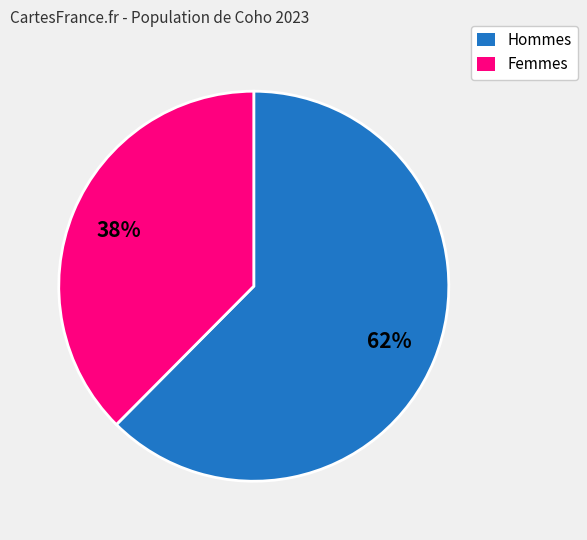

Which slice represents more than half of the pie?

Hommes